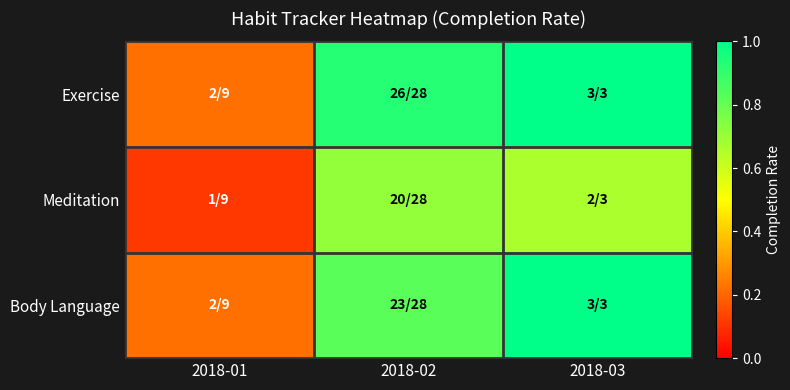

At which category is the sum across all series the highest?

2018-03